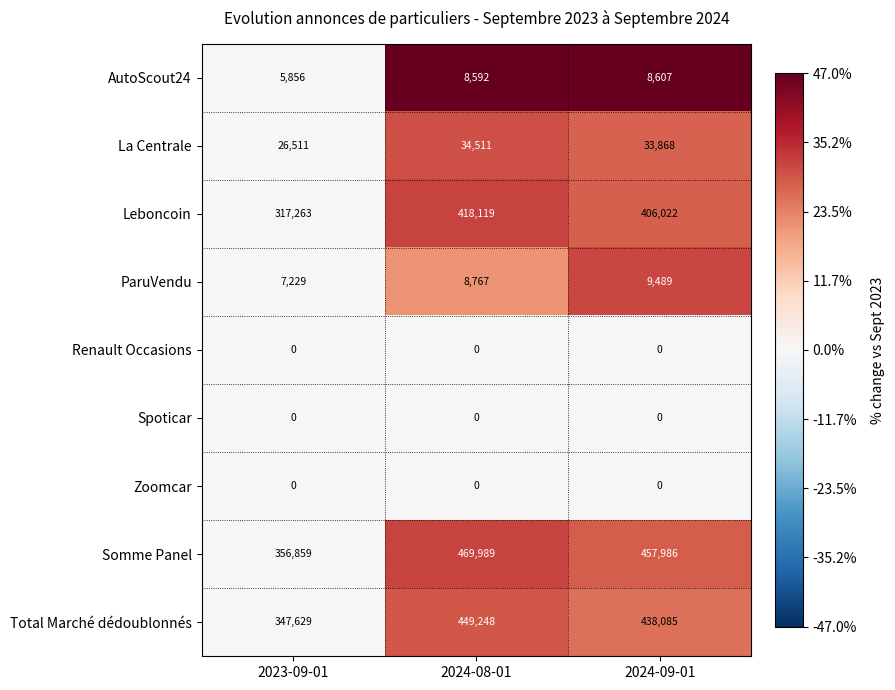

Which series has the widest spread of values?

Somme Panel